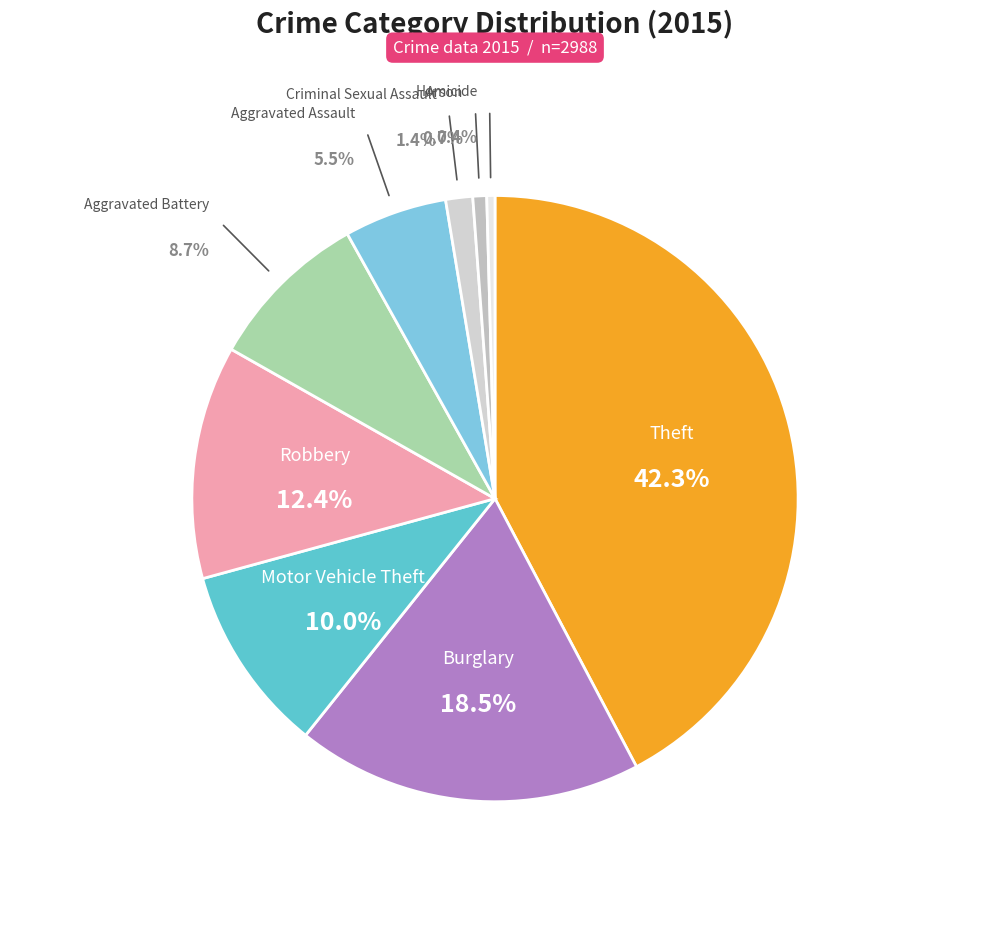

Is it true that Aggravated Battery is 1% of the pie?

False